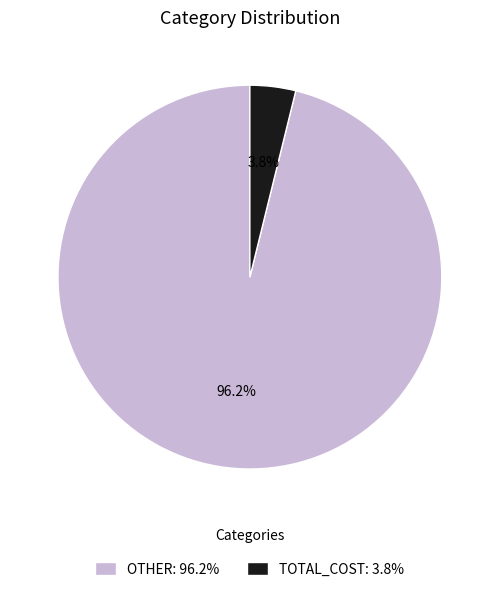

To the nearest percent, what percentage of the pie is TOTAL_COST?

4%